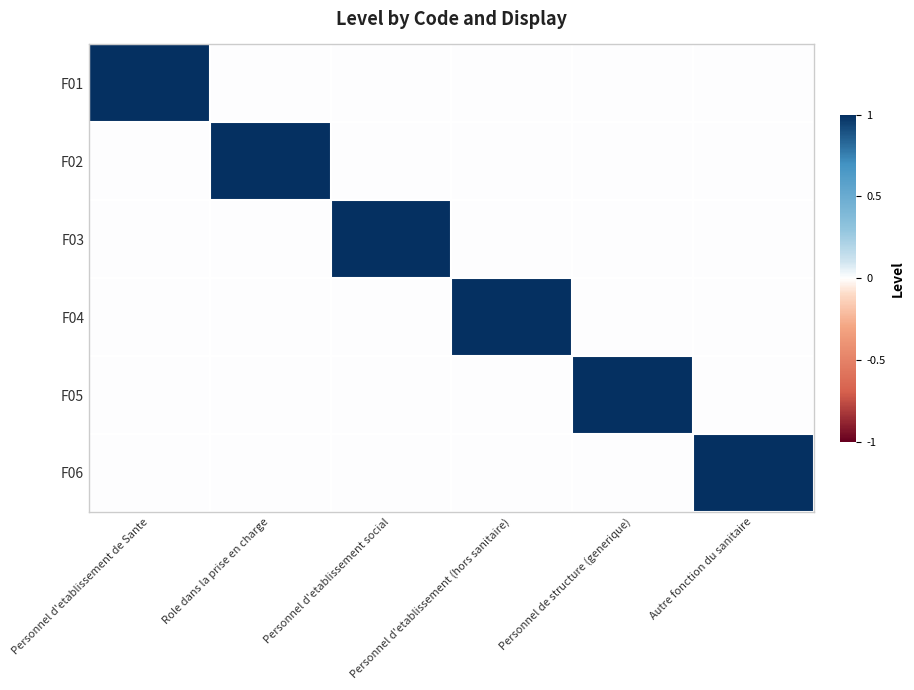

Rank the series by their maximum value, from lowest to highest.

F01, F02, F03, F04, F05, F06